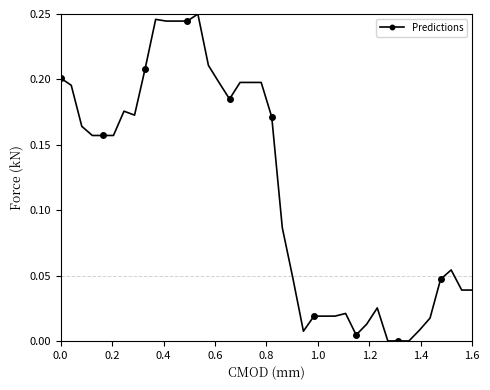

True or false: the data has more than 0 interior local peaks.

True